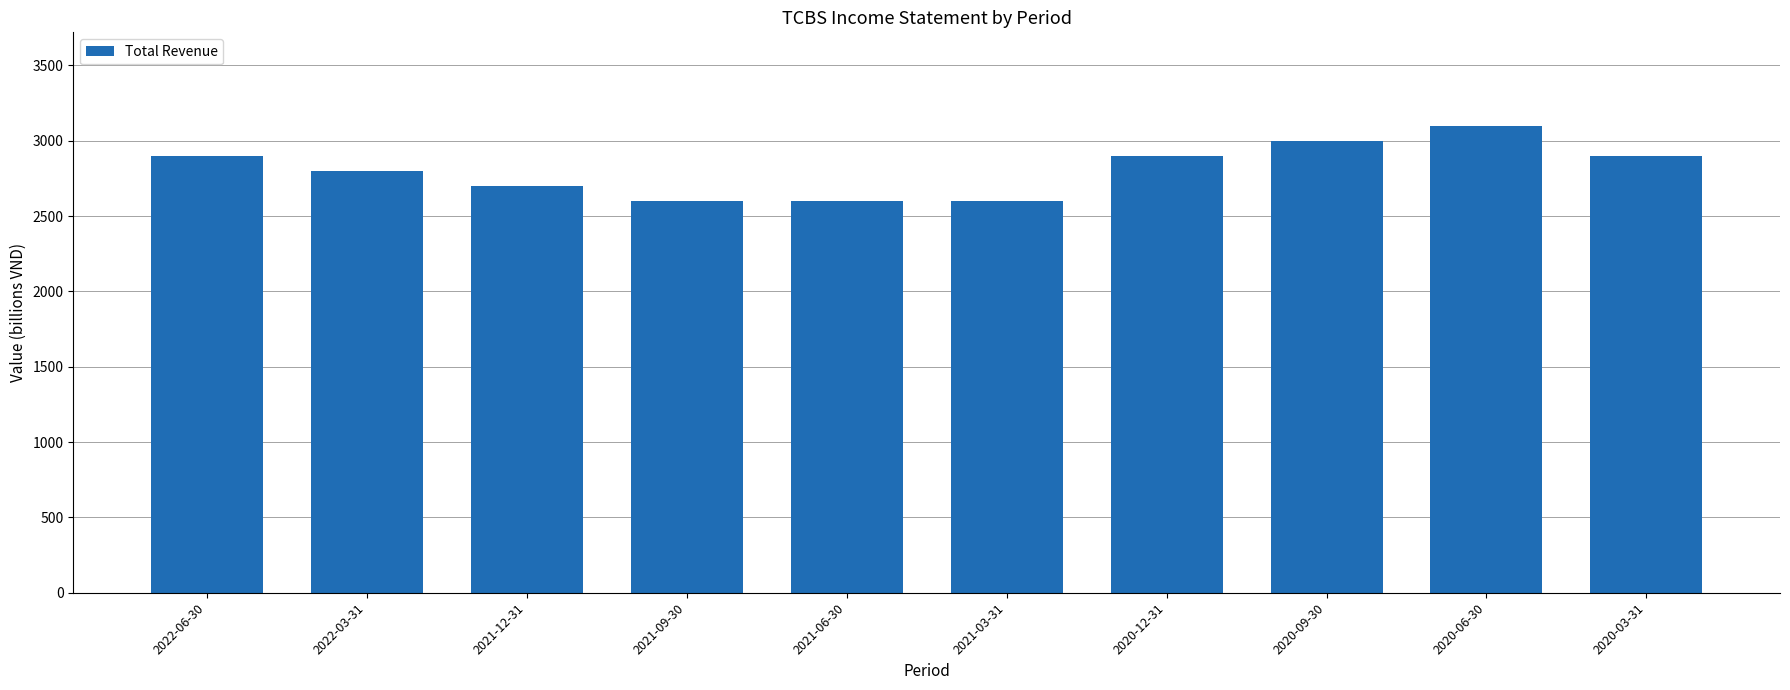

Reading right to left, transcribe all the data shown in this chart.

2900	3100	3000	2900	2600	2600	2600	2700	2800	2900